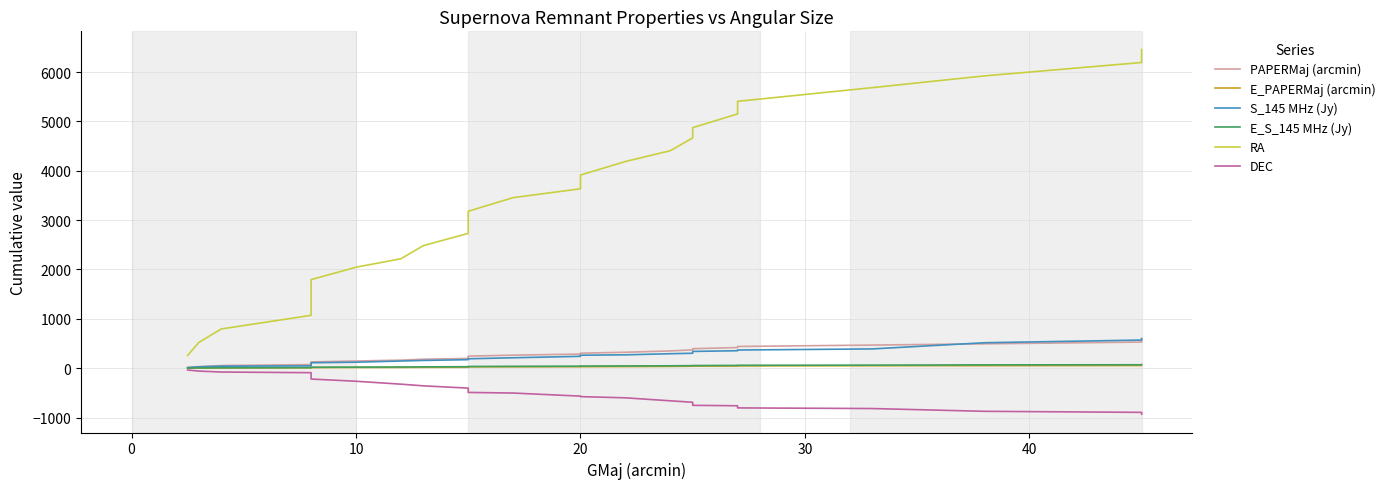

What is the difference between the maximum and minimum values in the RA series?

6198.0